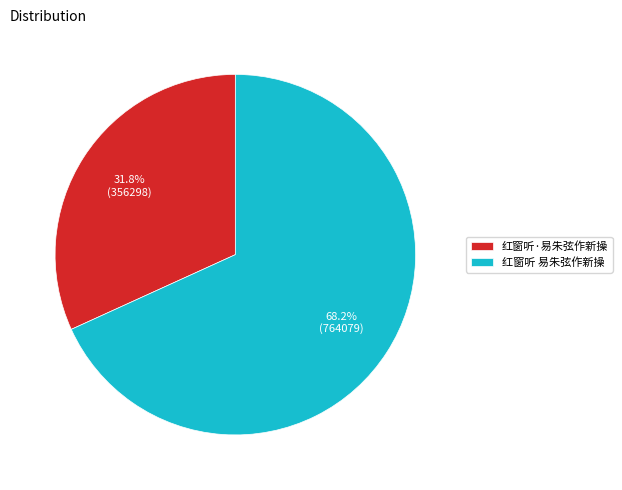

Rank the categories by value from lowest to highest.

红窗听·易朱弦作新操, 红窗听 易朱弦作新操